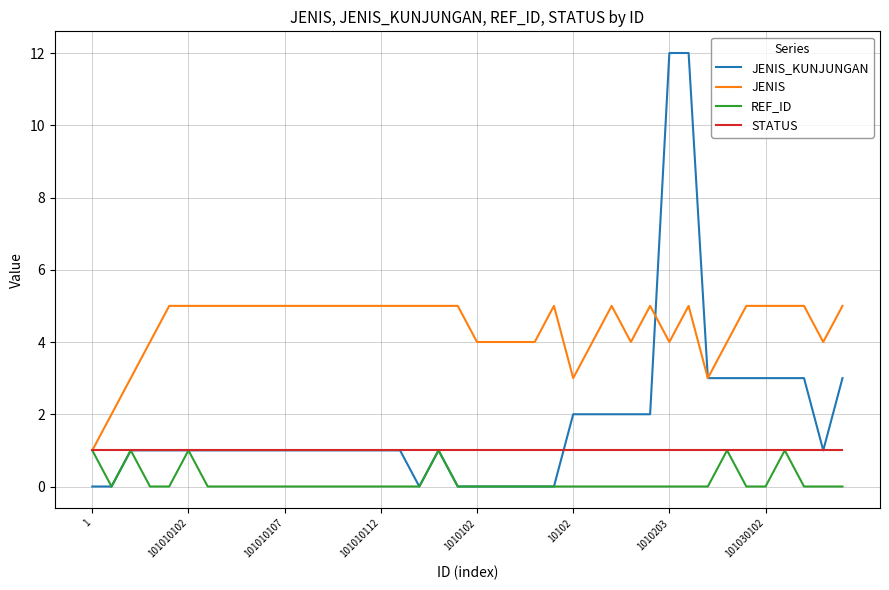

What is the average value of the JENIS series?

4